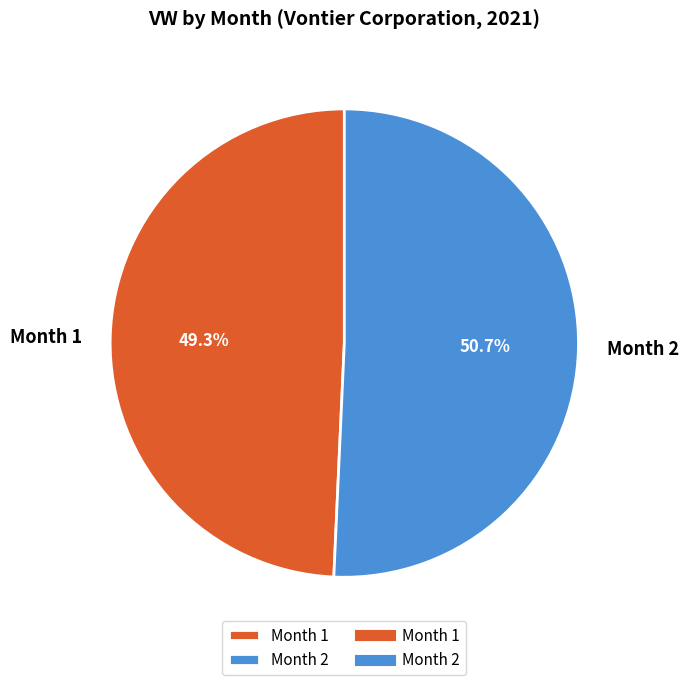

What portion of the pie excludes Month 2?

49.3%